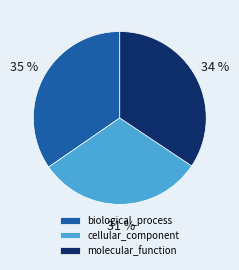

Is it true that molecular_function is 26% of the pie?

False